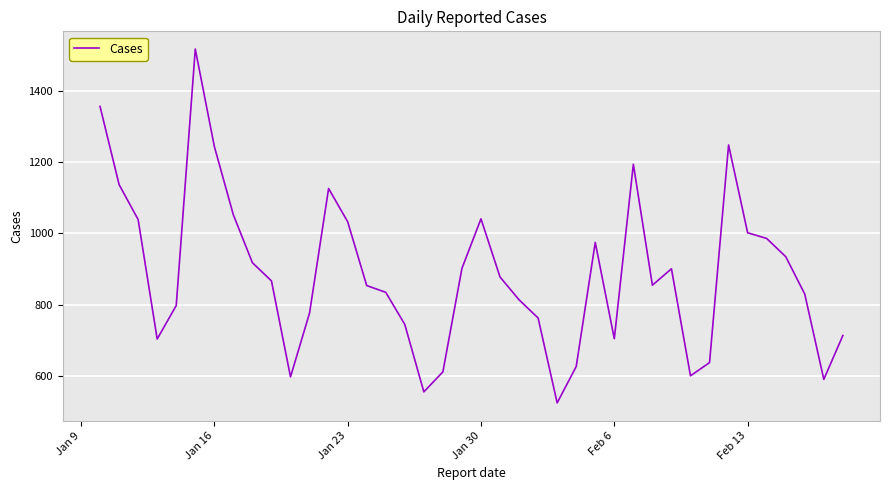

What is the smallest value displayed?

525